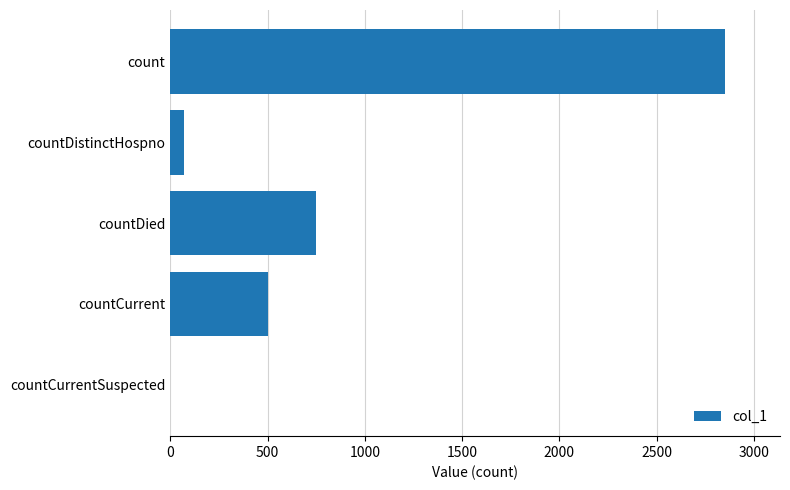

True or false: the data shows 2849 at count.

True